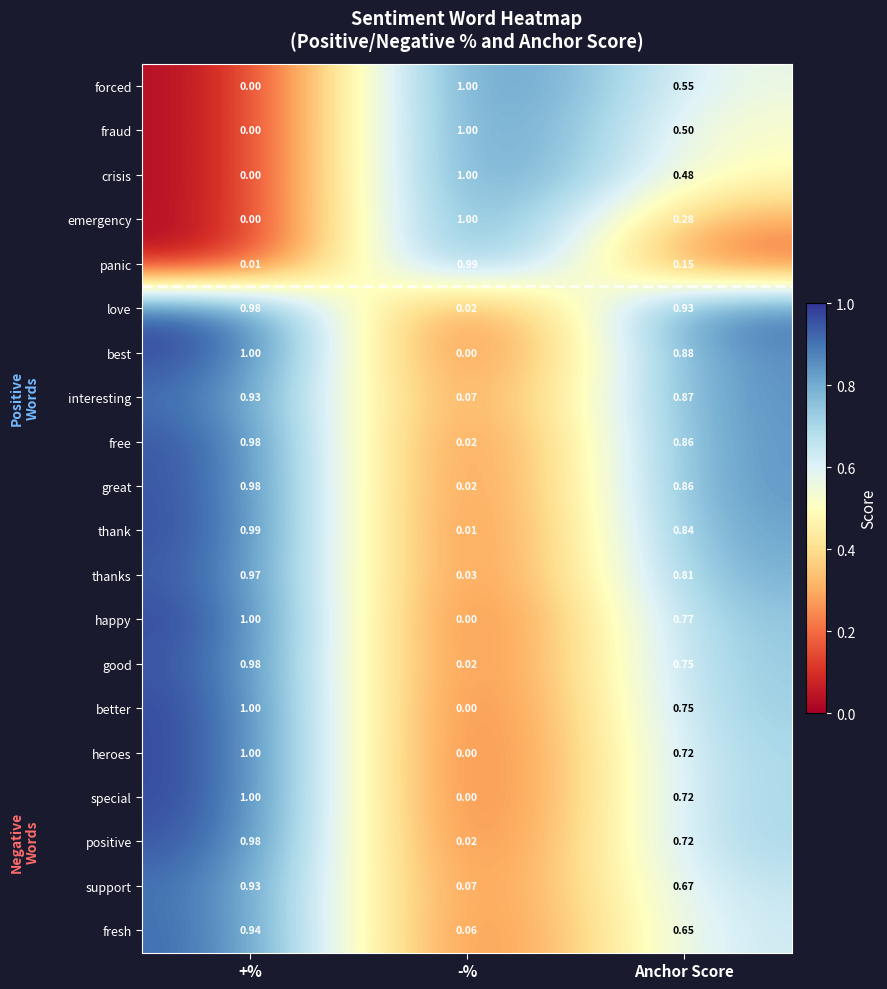

Is the value of panic at Anchor Score greater than the value of best at -%?

Yes